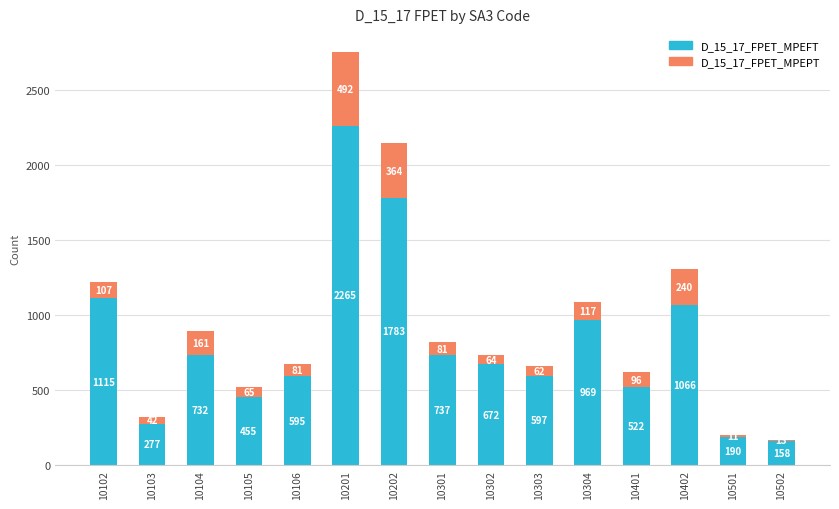

How many categories are shown in the chart?

15